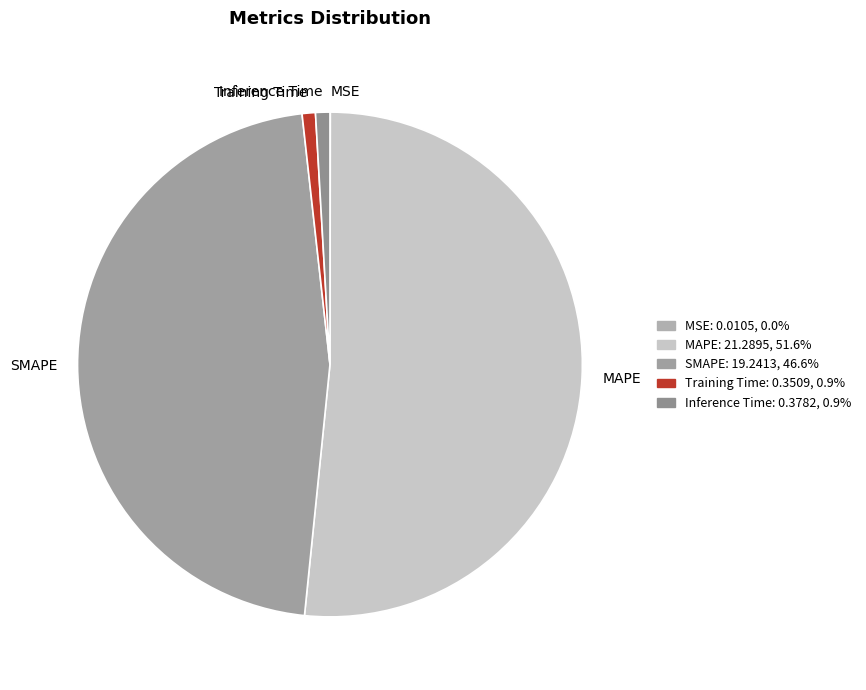

Do Training Time and SMAPE together represent more than half of the pie?

No